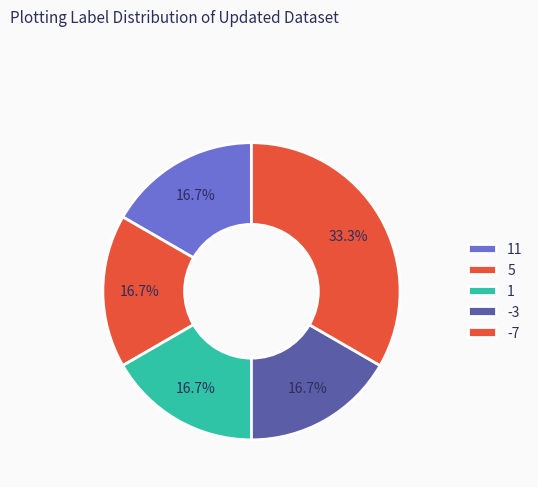

True or false: 1 accounts for 17% of the total.

True